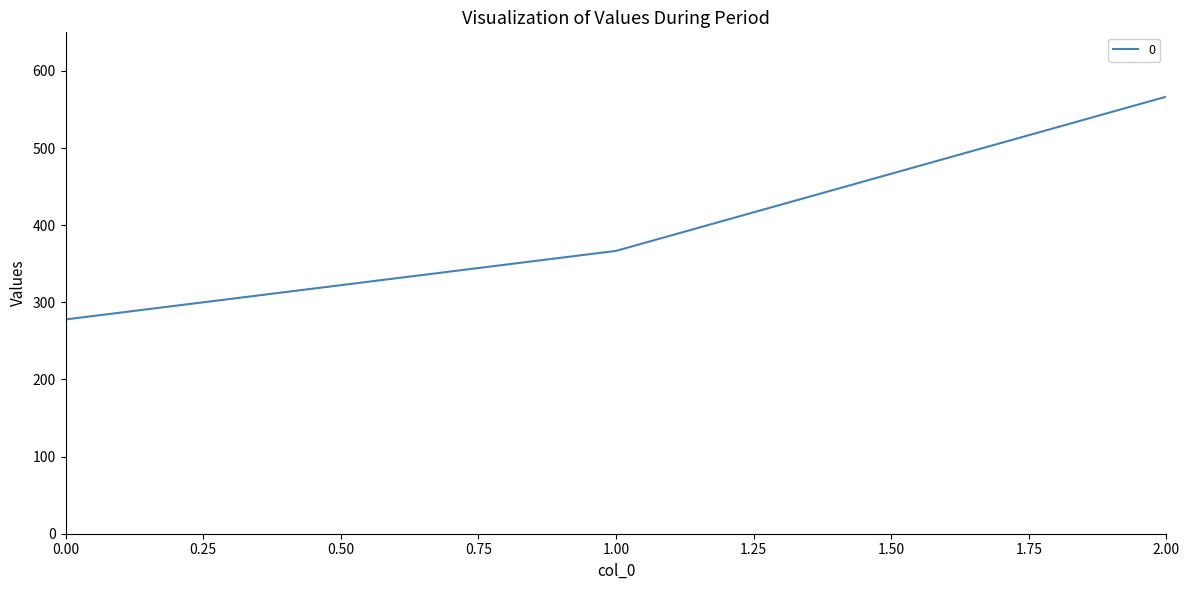

Is it true that the value at 2.00 is 566.7?

True